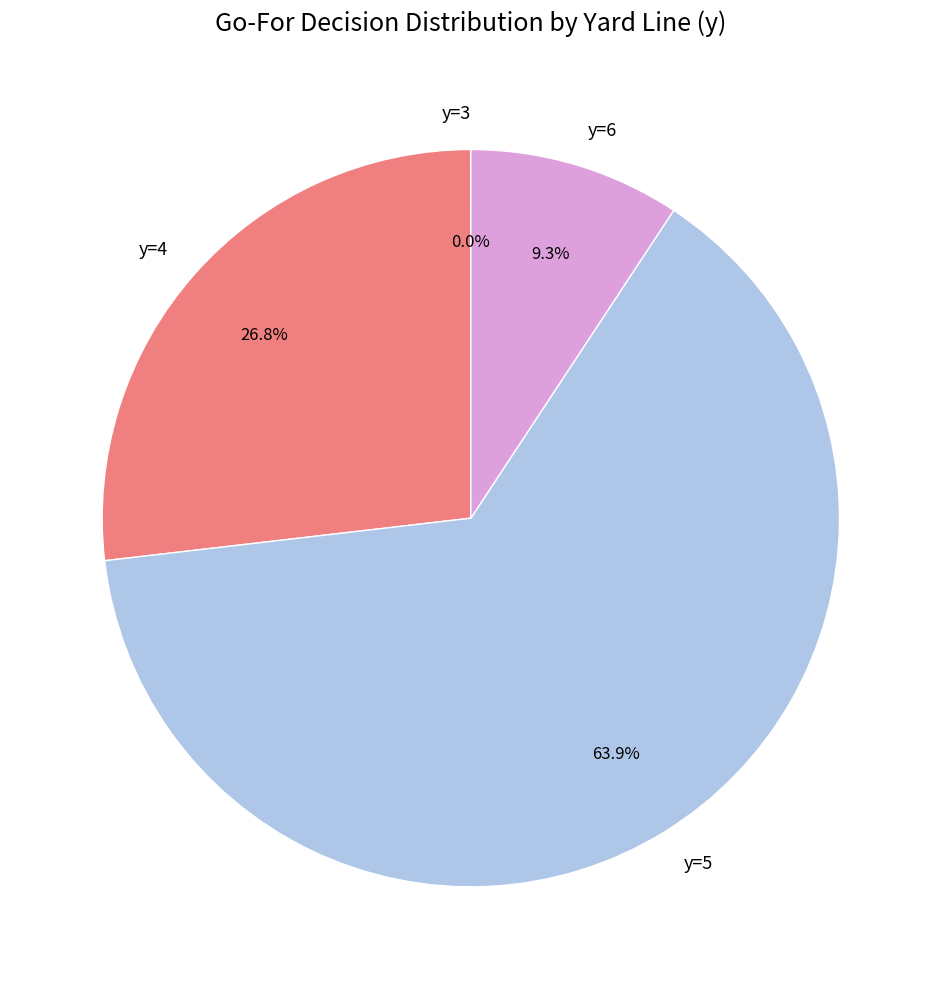

To the nearest percent, what is the difference between the largest and smallest slice percentages?

64%